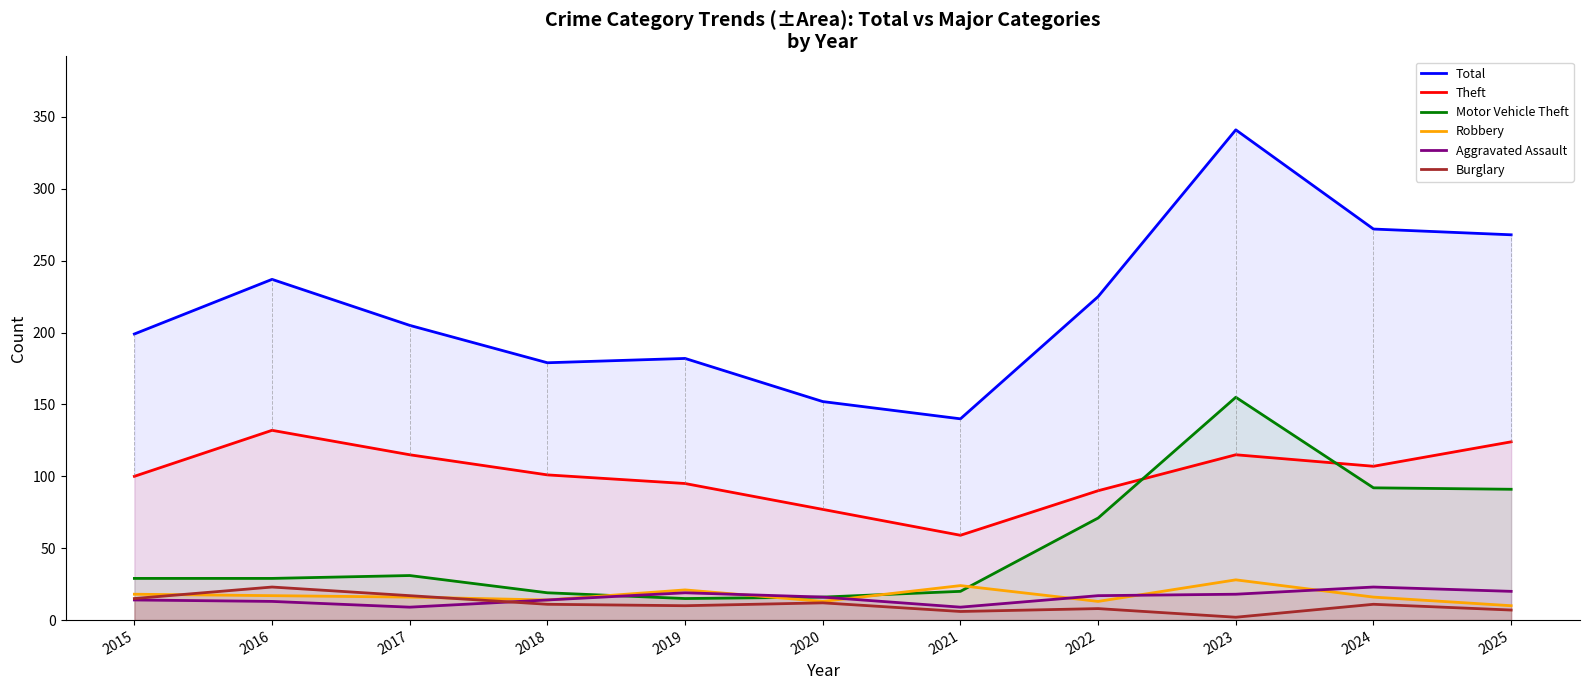

Does the chart have visible grid lines?

No